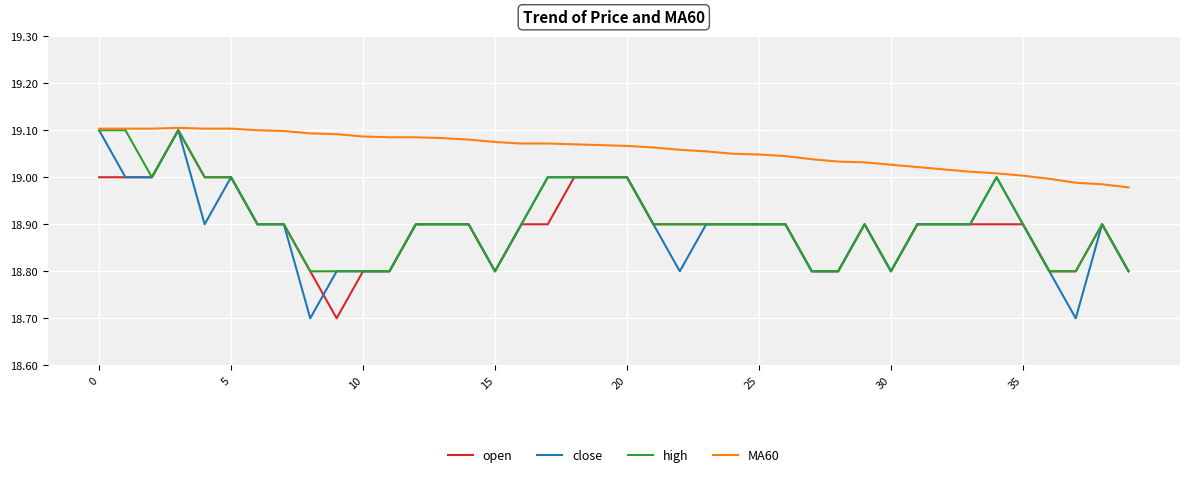

What is the smallest value displayed?

18.7